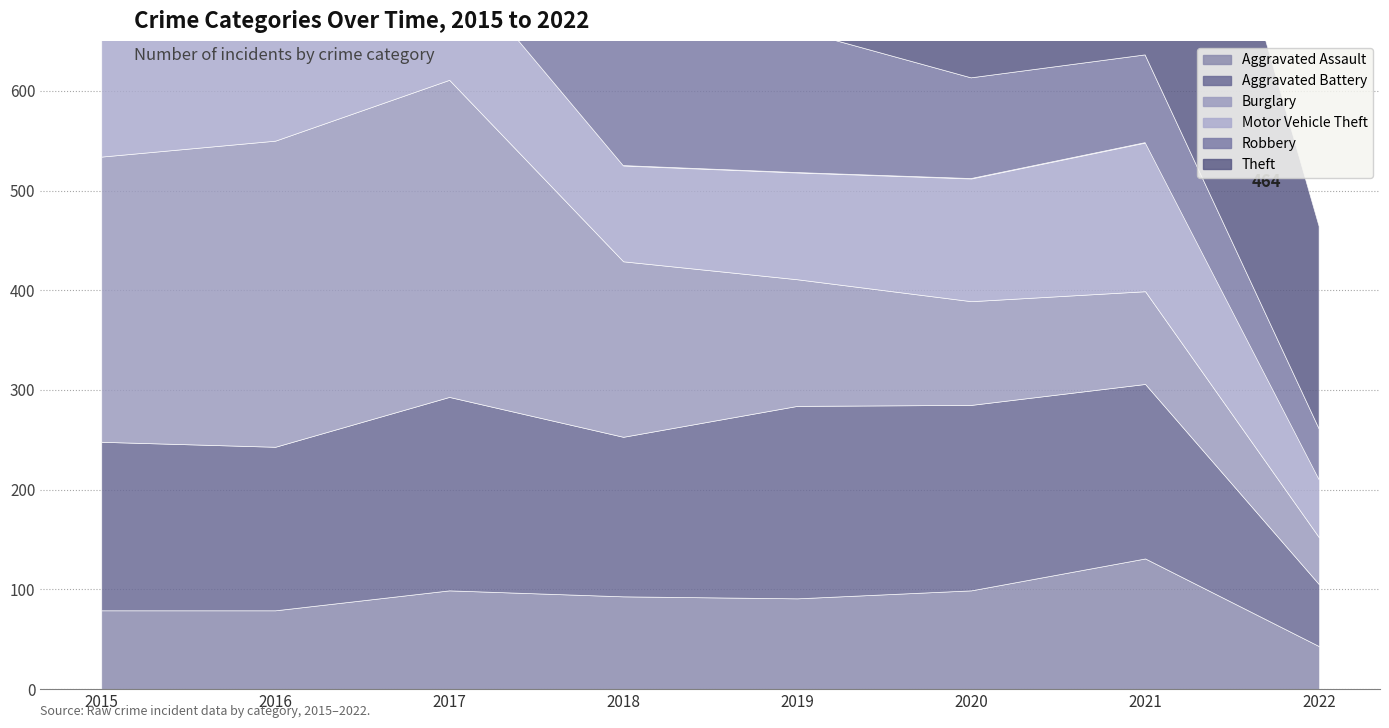

True or false: Theft and Burglary intersect in this chart.

False